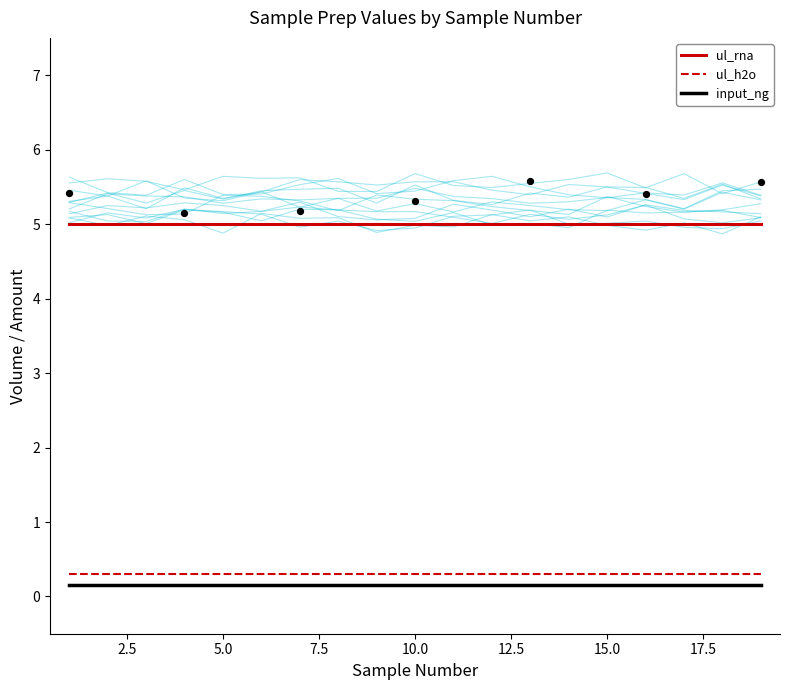

True or false: ul_rna has a value of 5.0 at 15.0.

True